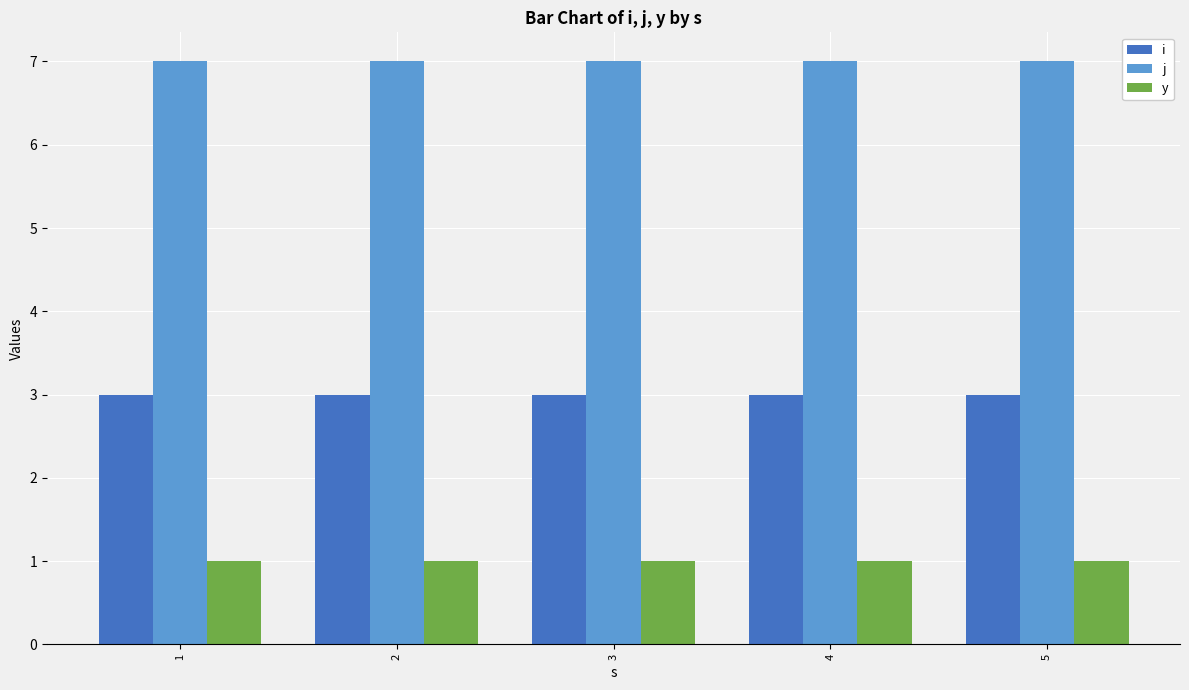

What is the sum of all y values?

5